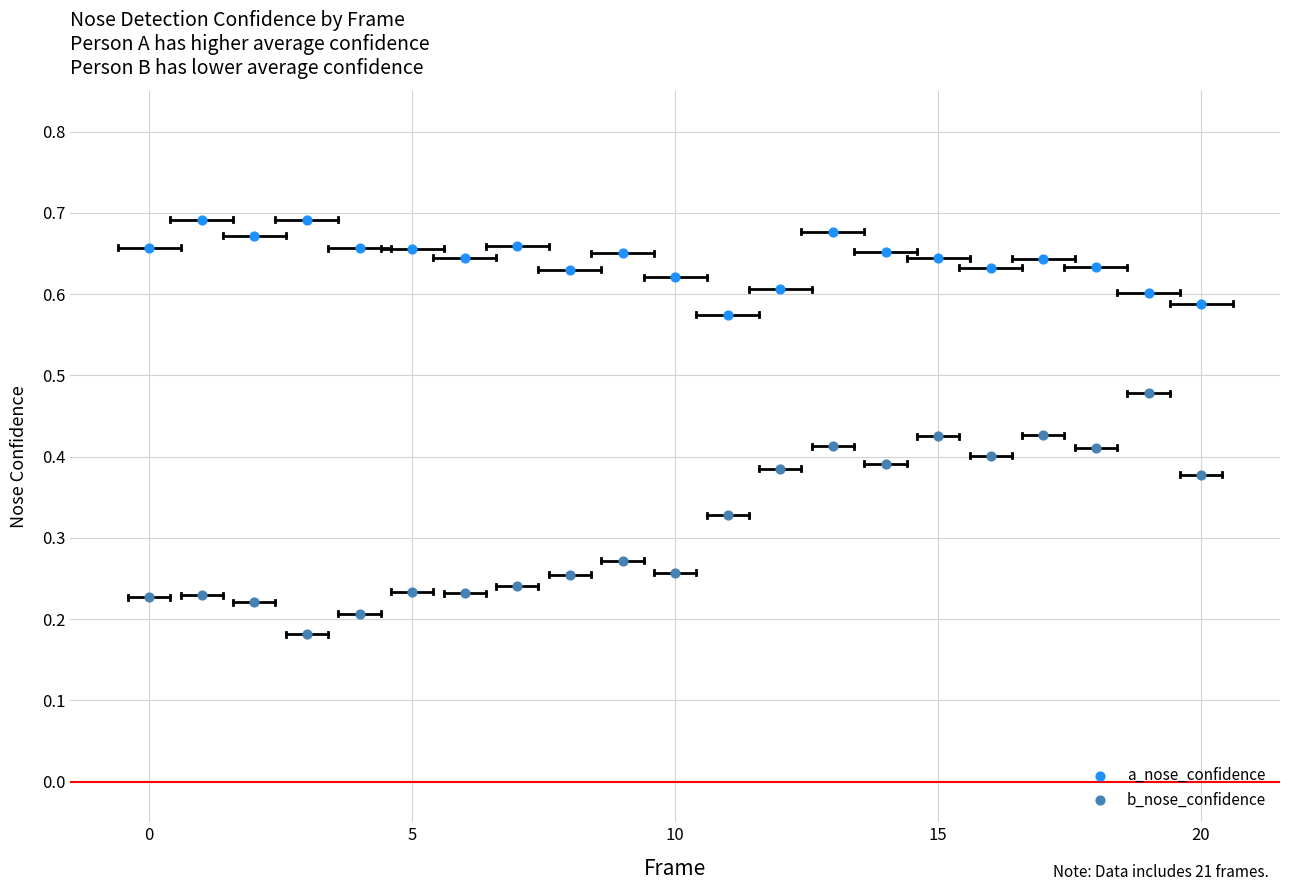

Which series has the widest spread of Y values?

b_nose_confidence